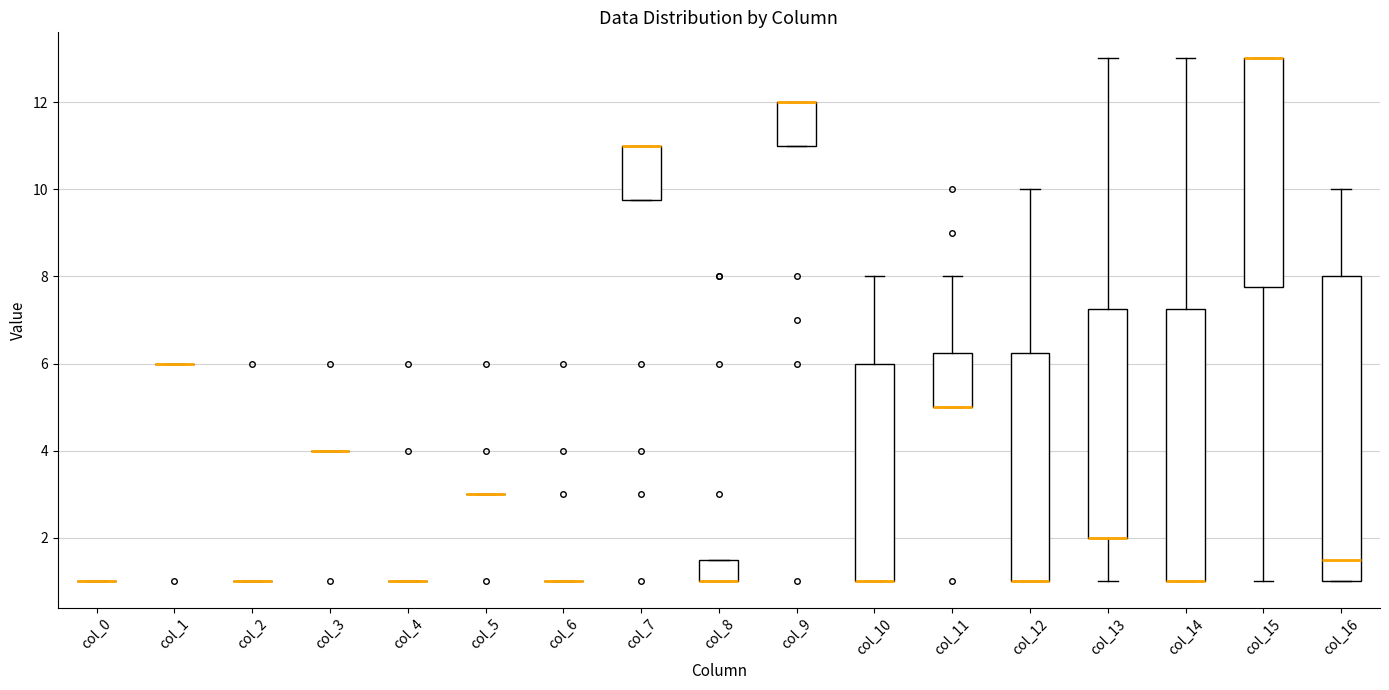

Where is the upper edge of the box for col_7 on the y-axis? The values are not printed on the chart, so give them approximately, as read against the axis.

11.0